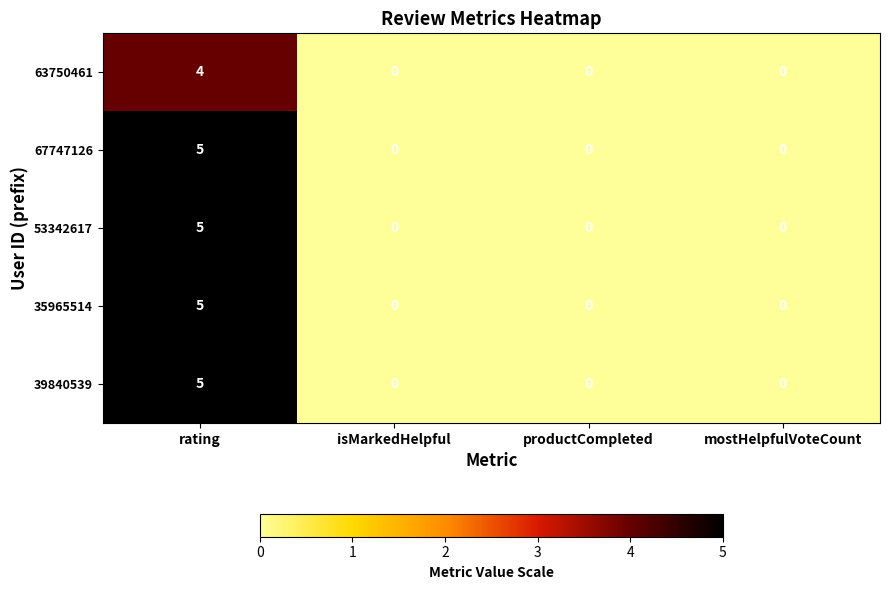

Read the 63750461 value at rating.

4